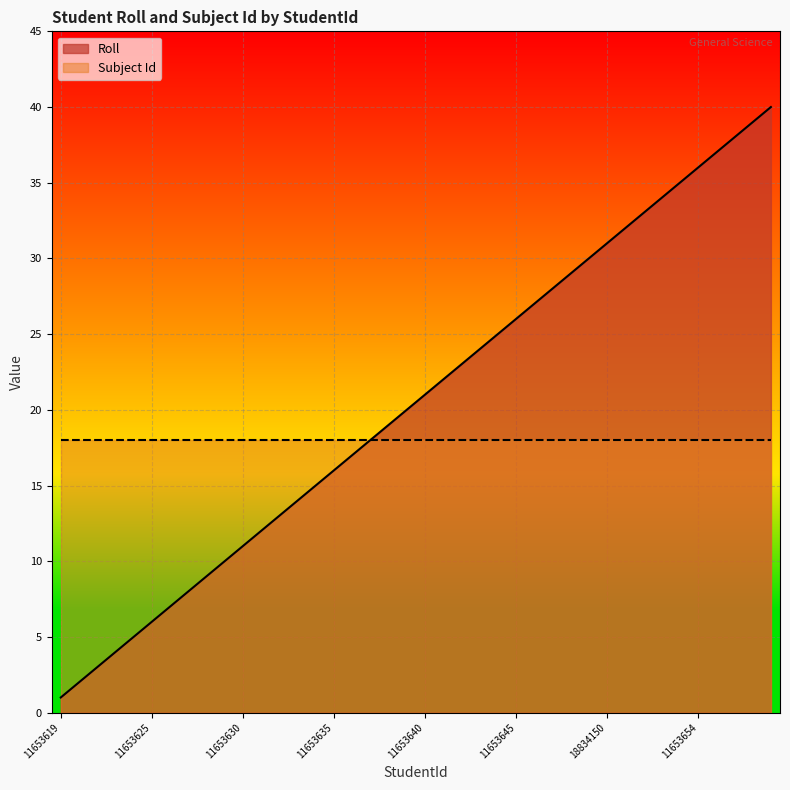

What is the difference between the second highest and second lowest values?

37